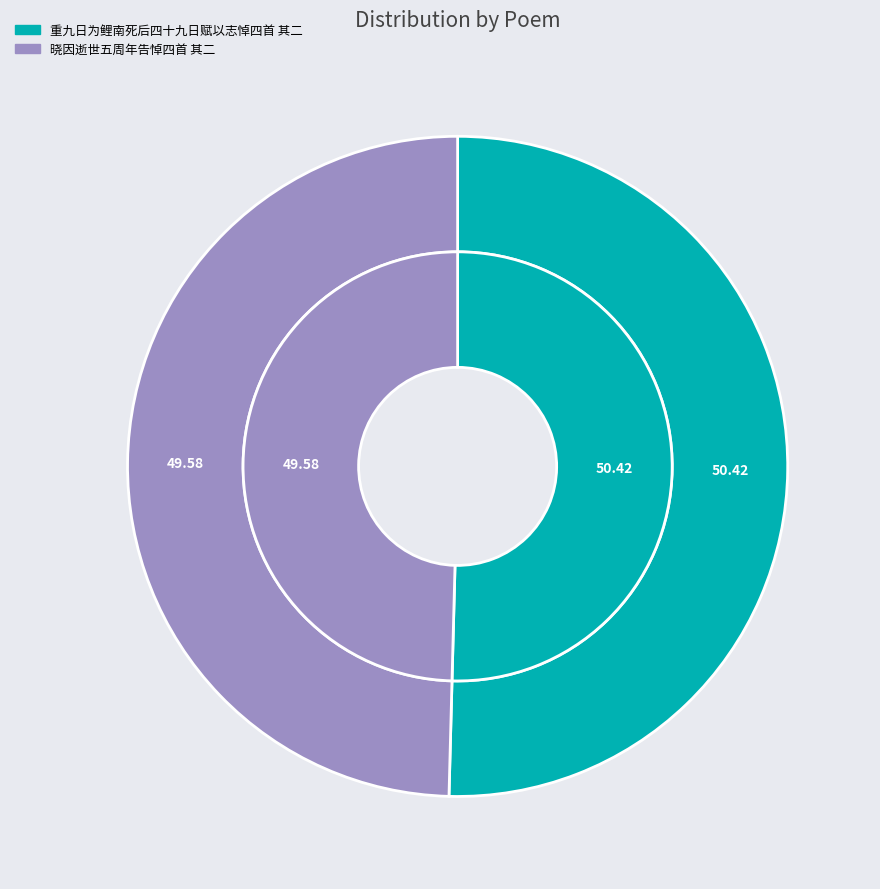

Which slice is the largest?

重九日为鲤南死后四十九日赋以志悼四首 其二